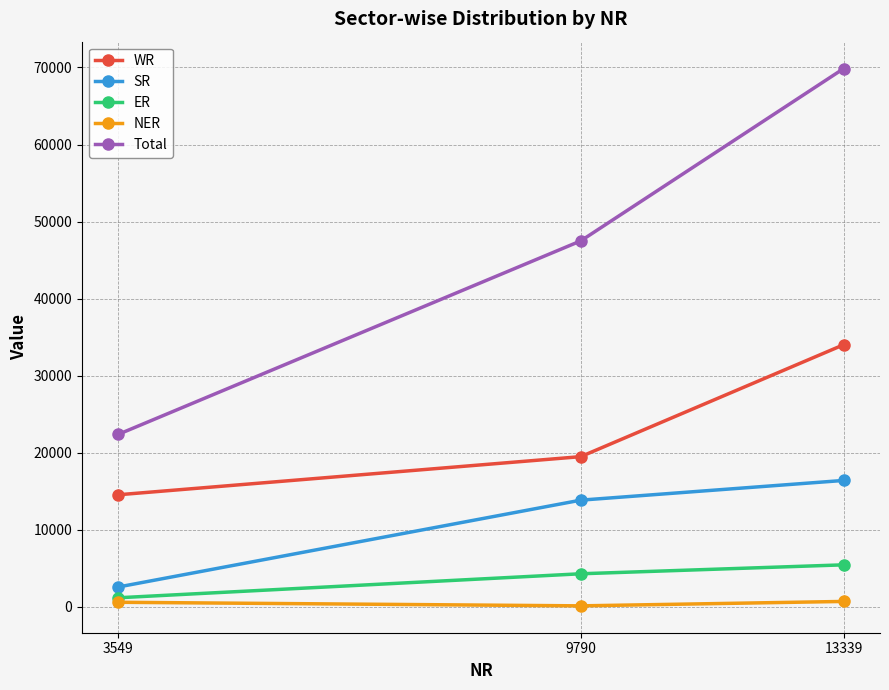

At which label is WR closest to 24271?

9790